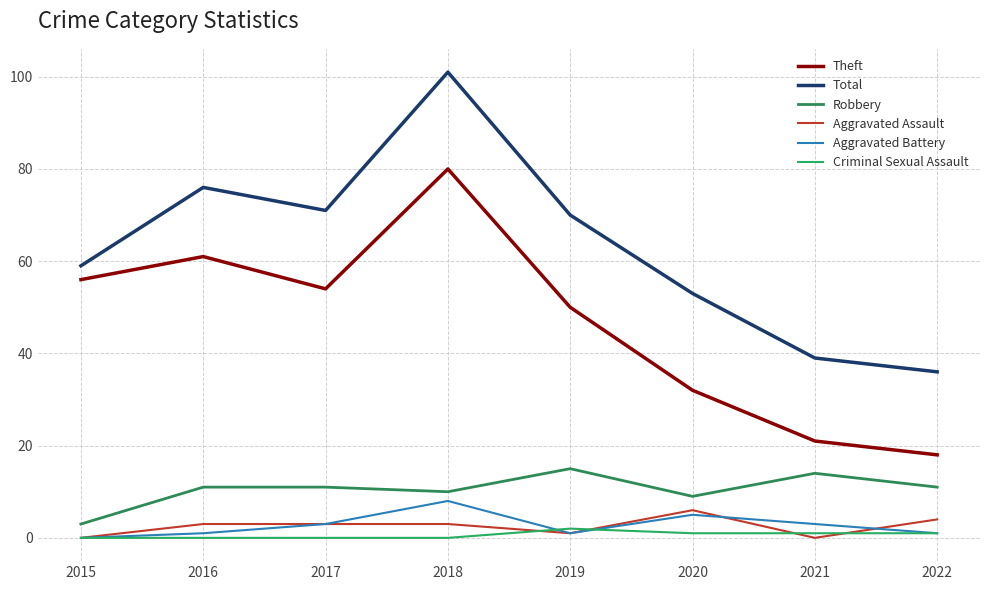

At which label is Criminal Sexual Assault closest to 1?

2020